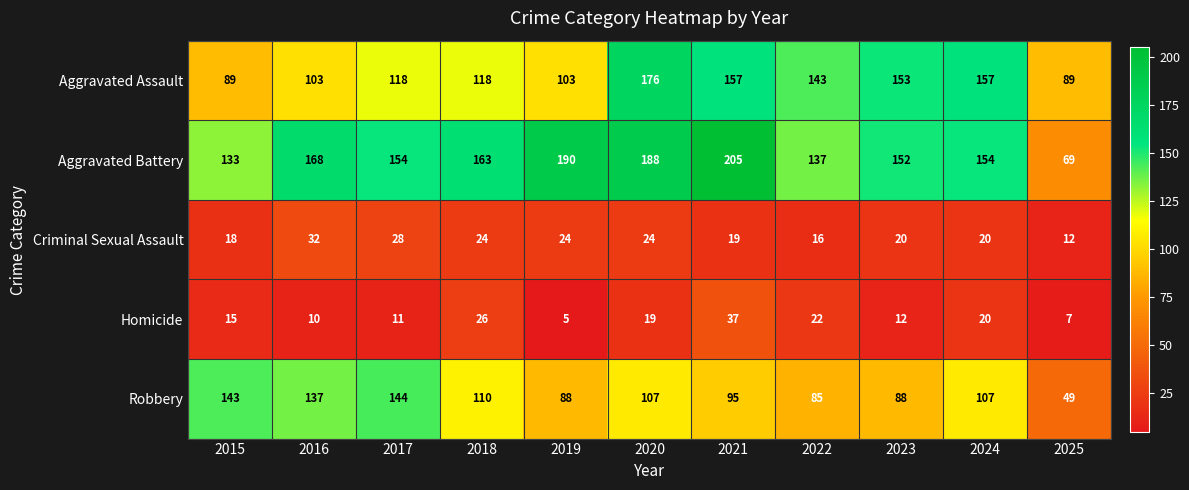

The Aggravated Battery series shows 168 at 2016. True or false?

True